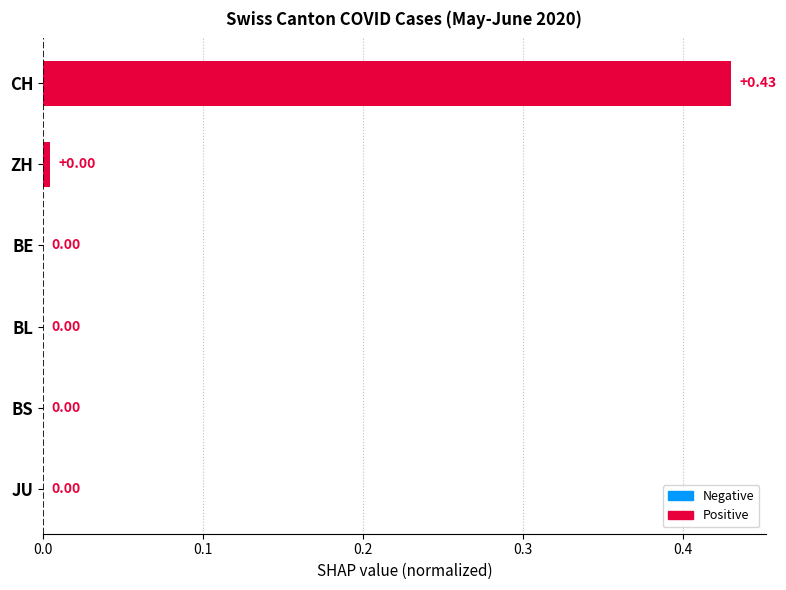

Reading left to right, extract all data points from this chart.

0.4	0.0	0.0	0.0	0.0	0.0